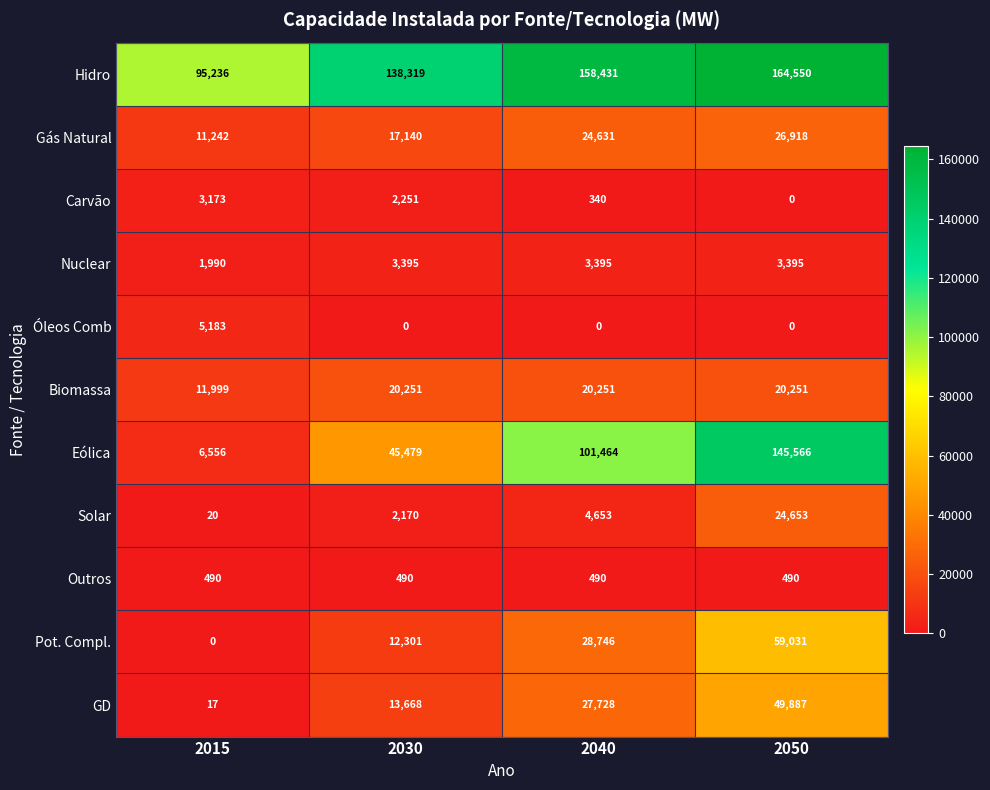

At which category is the sum across all series the highest?

2050